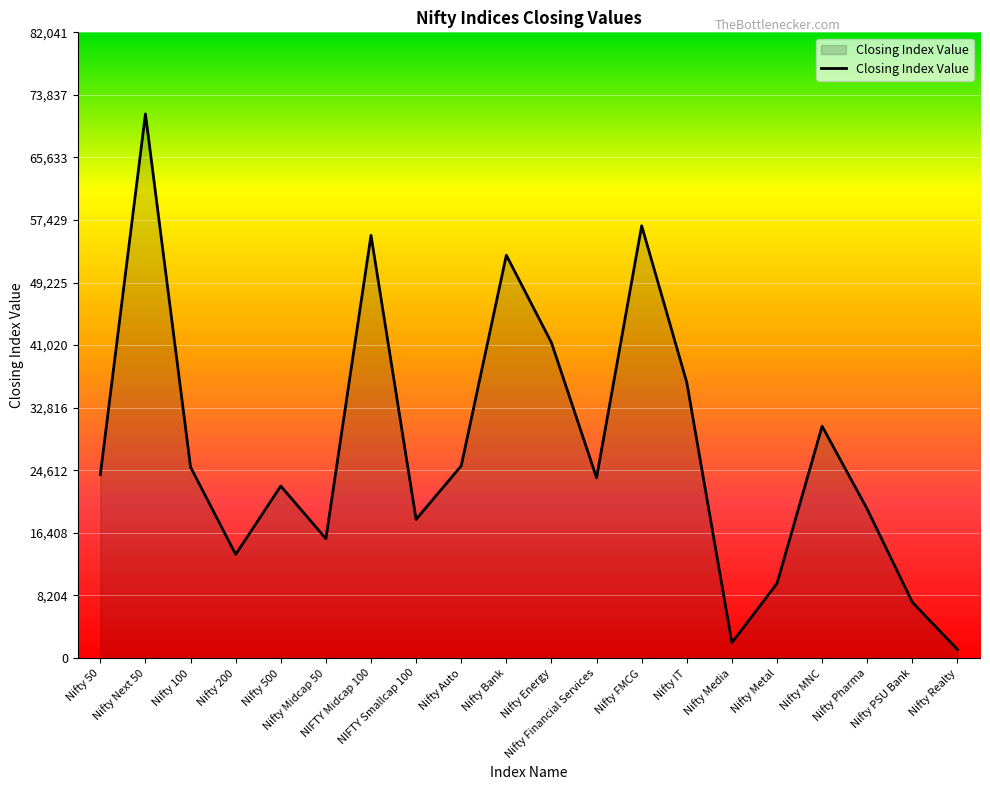

What is the difference between the maximum and minimum values?

70241.7